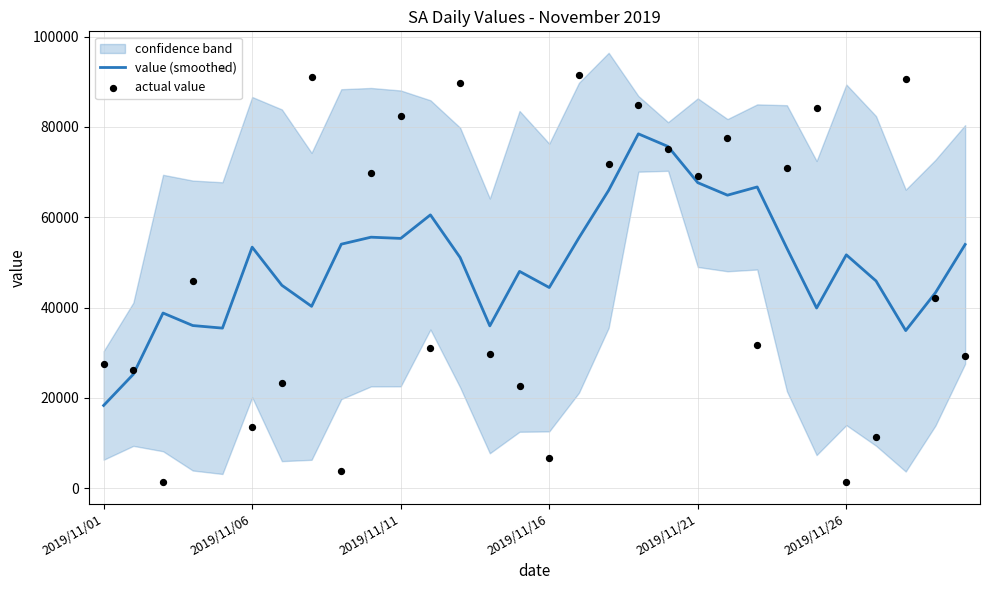

What is the lowest value of the value (smoothed) series?

18341.7